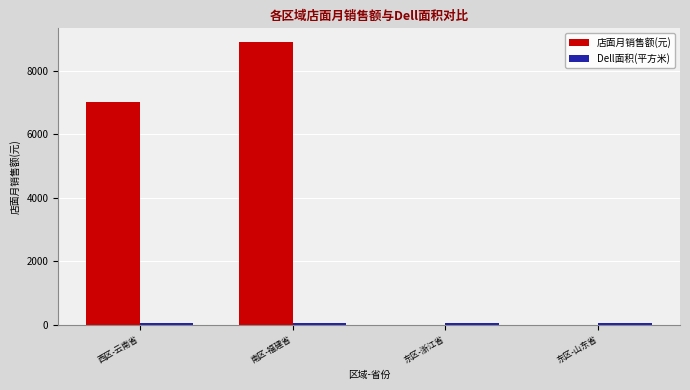

Which category has the highest value across all series?

南区-福建省